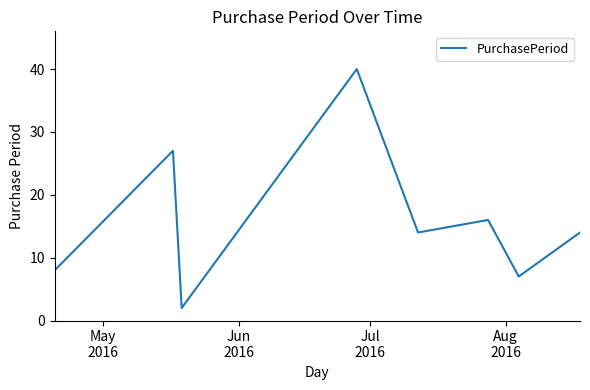

How many interior local valleys (lower than both neighbors) does the data have?

3